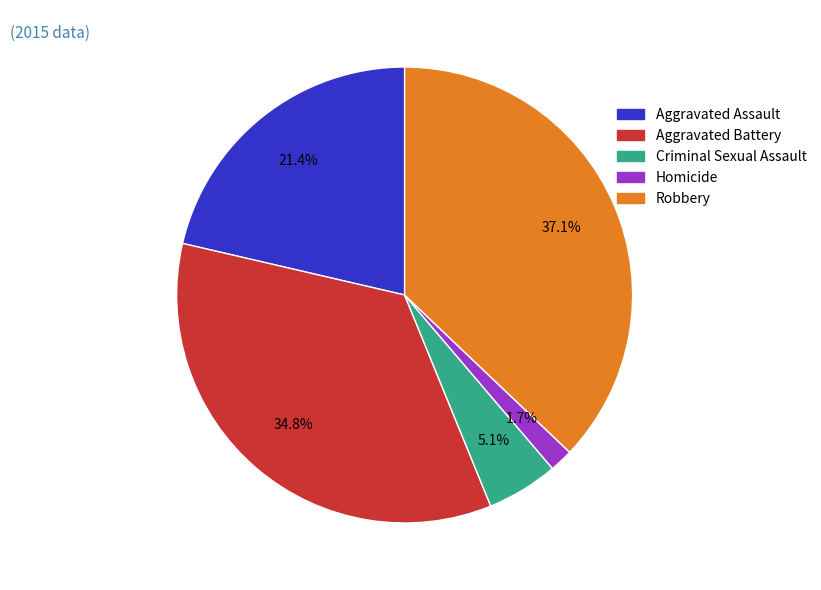

To the nearest percent, what portion does Aggravated Assault represent?

21%